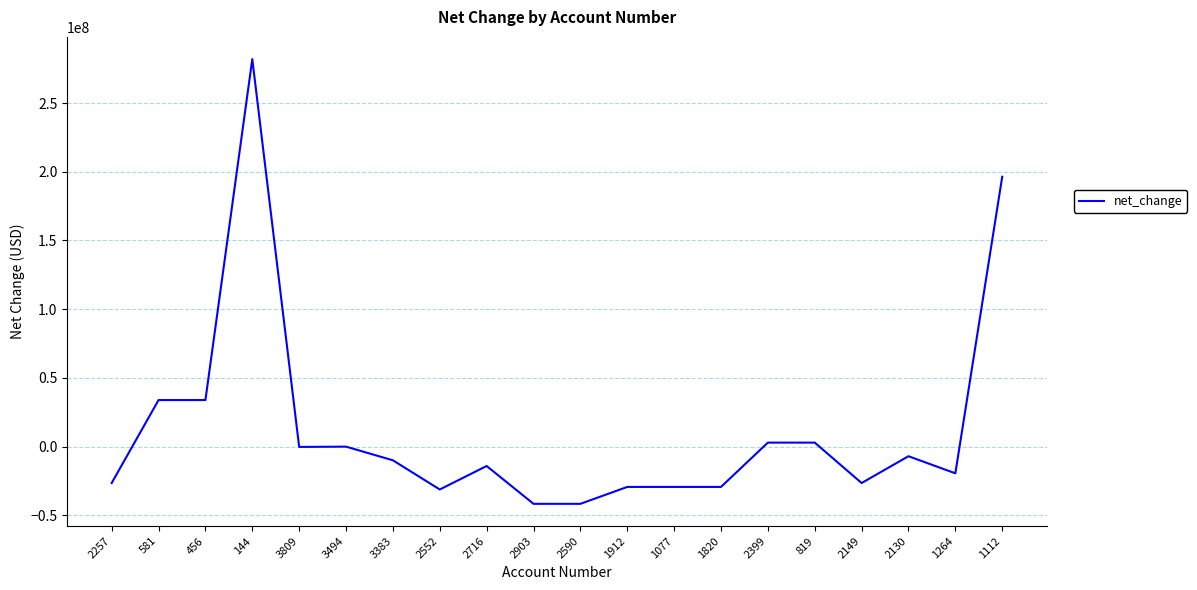

Is it true that the value at 3383 is -10034000?

True